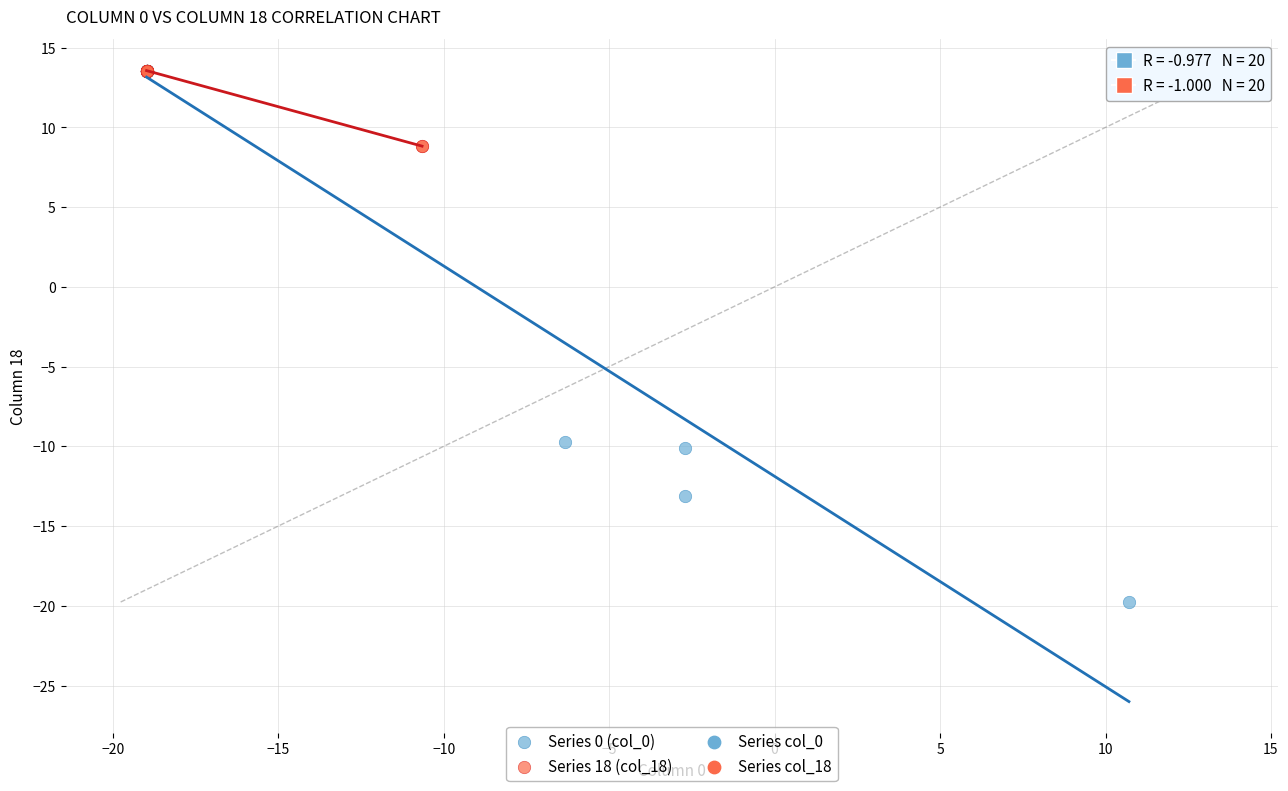

Which series contains the lowest Y value?

Series 0 (col_0)